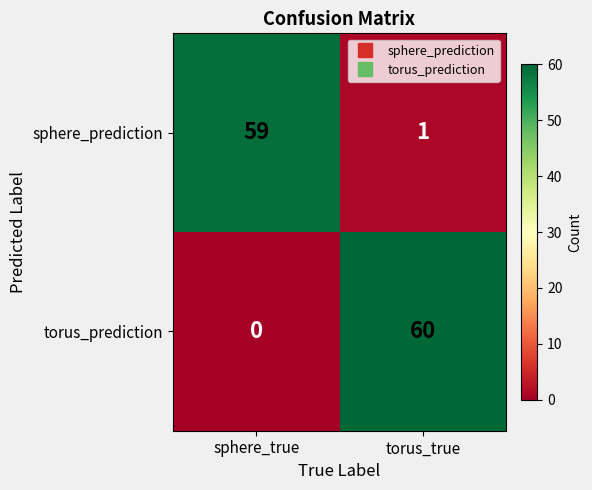

What is the total value across all series at torus_true?

61